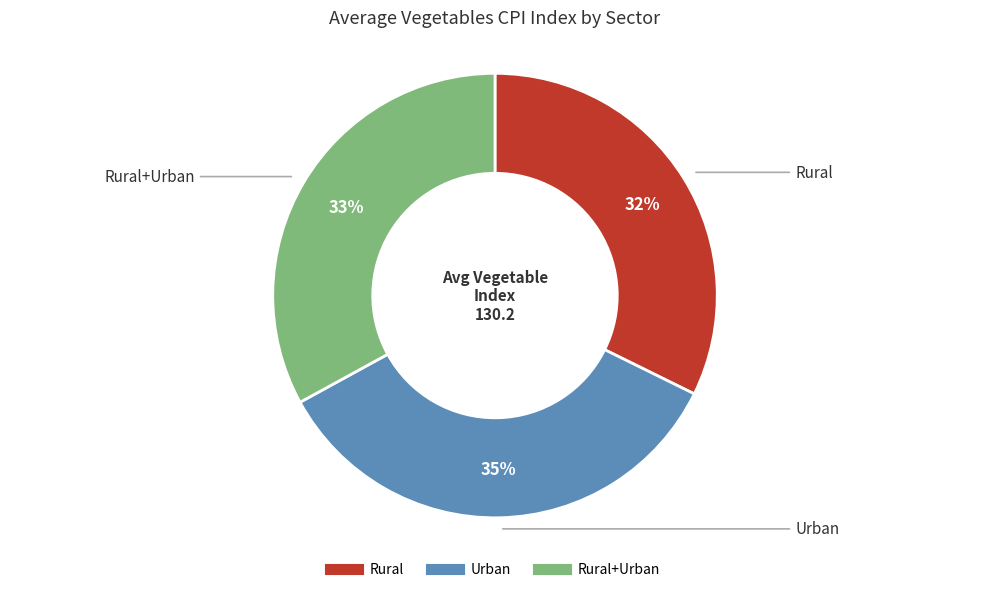

How many segments does this pie chart have?

3